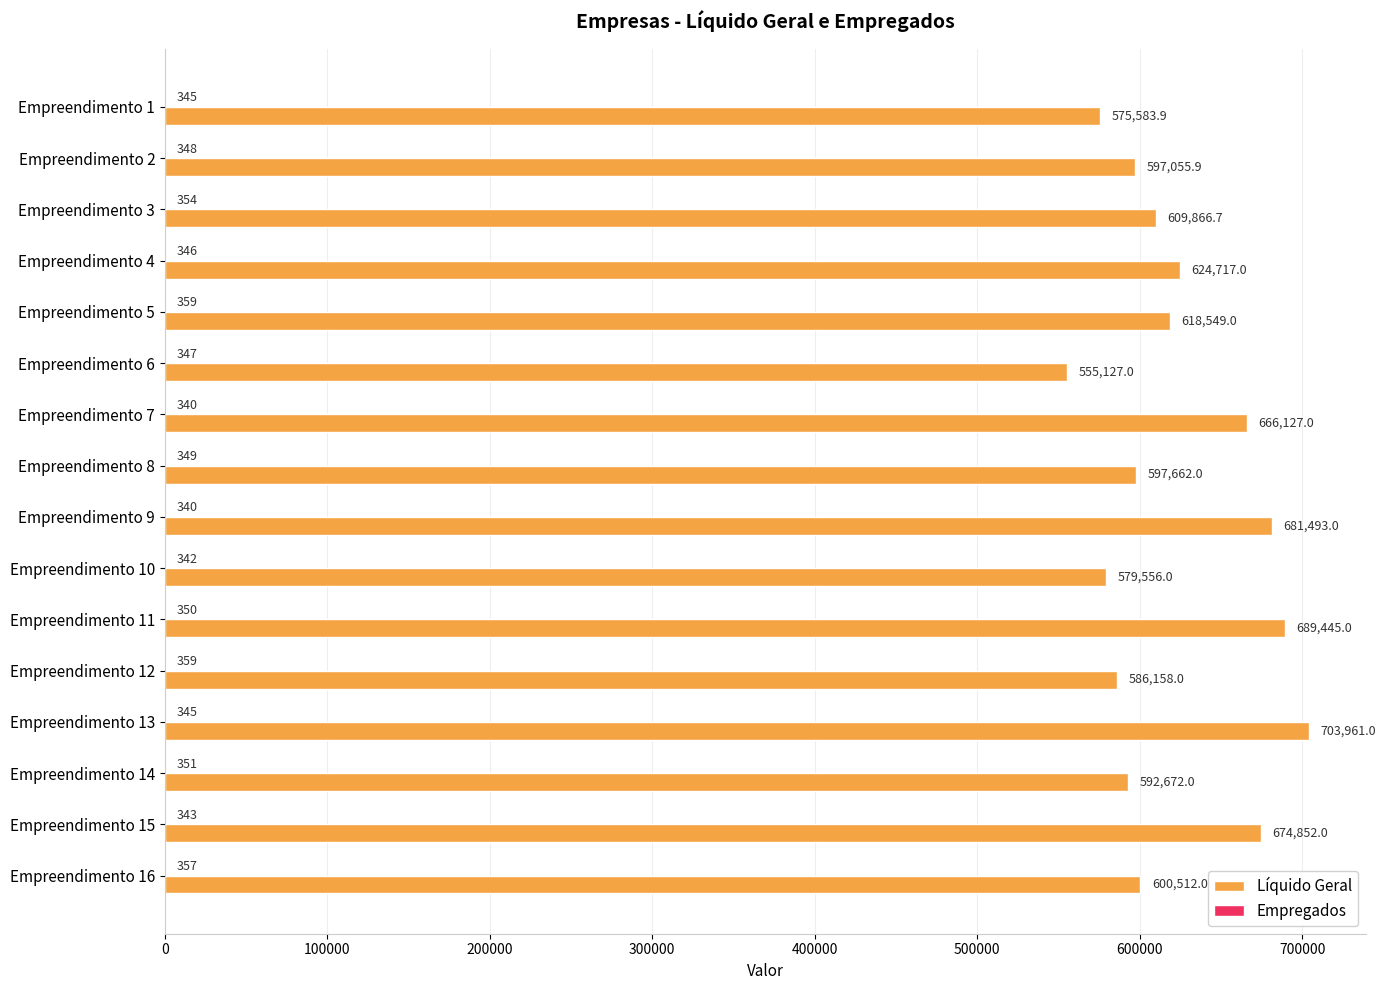

Which series has the largest total across all categories?

Líquido Geral